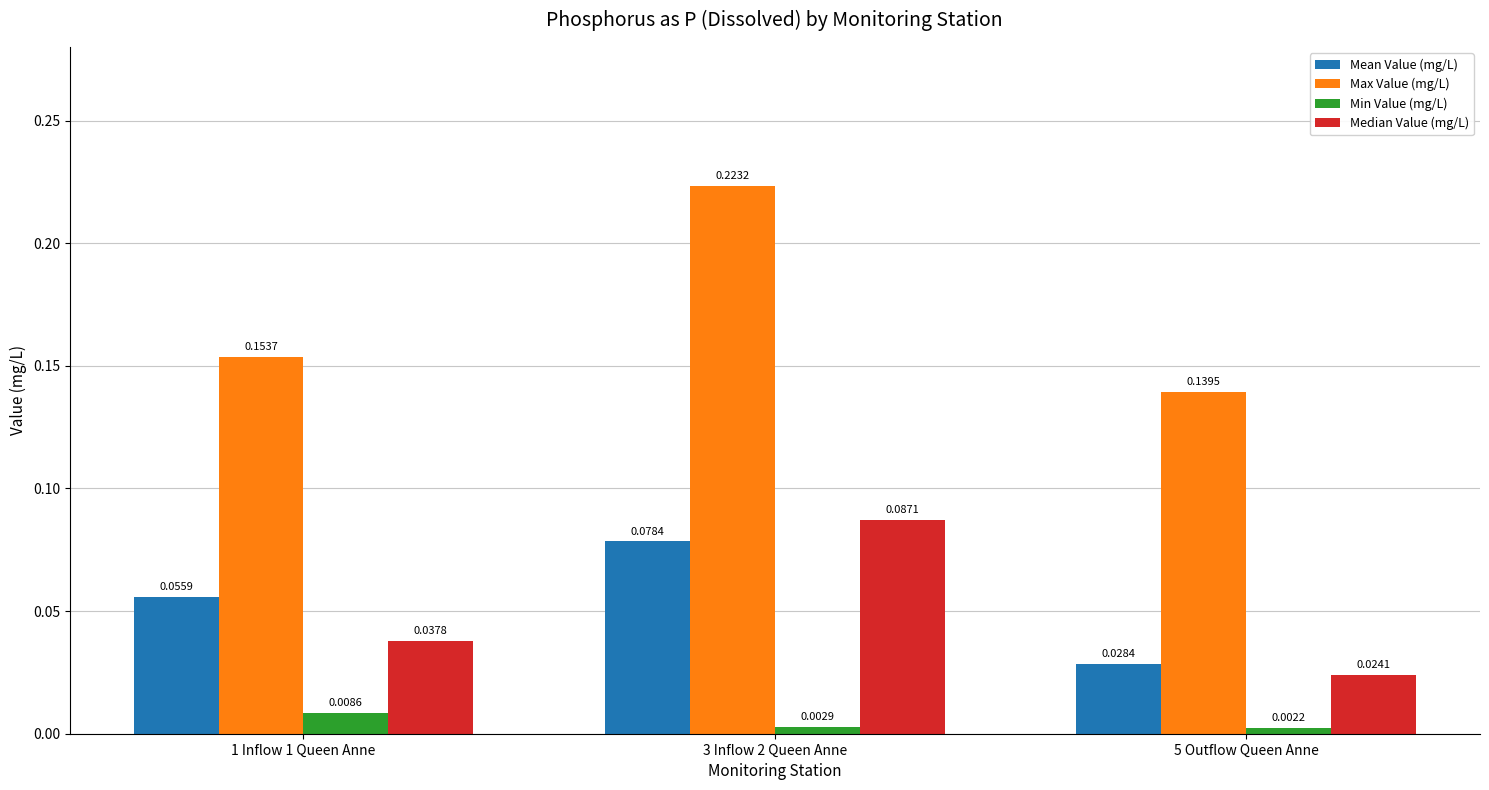

Which series changed the most between 1 Inflow 1 Queen Anne and 5 Outflow Queen Anne?

Mean Value (mg/L)